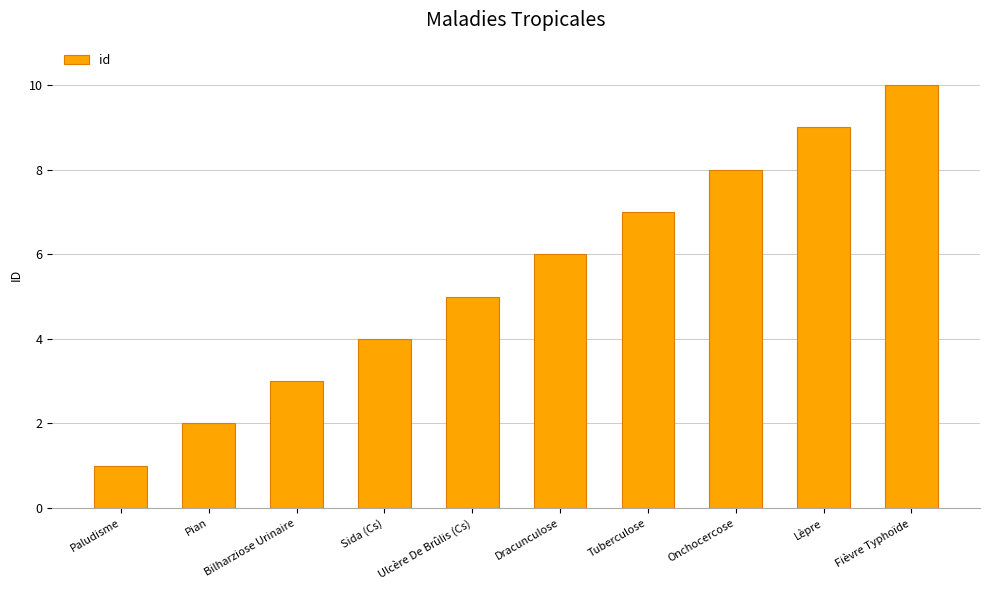

What is the sum of the values at Fièvre Typhoïde and Paludisme?

11